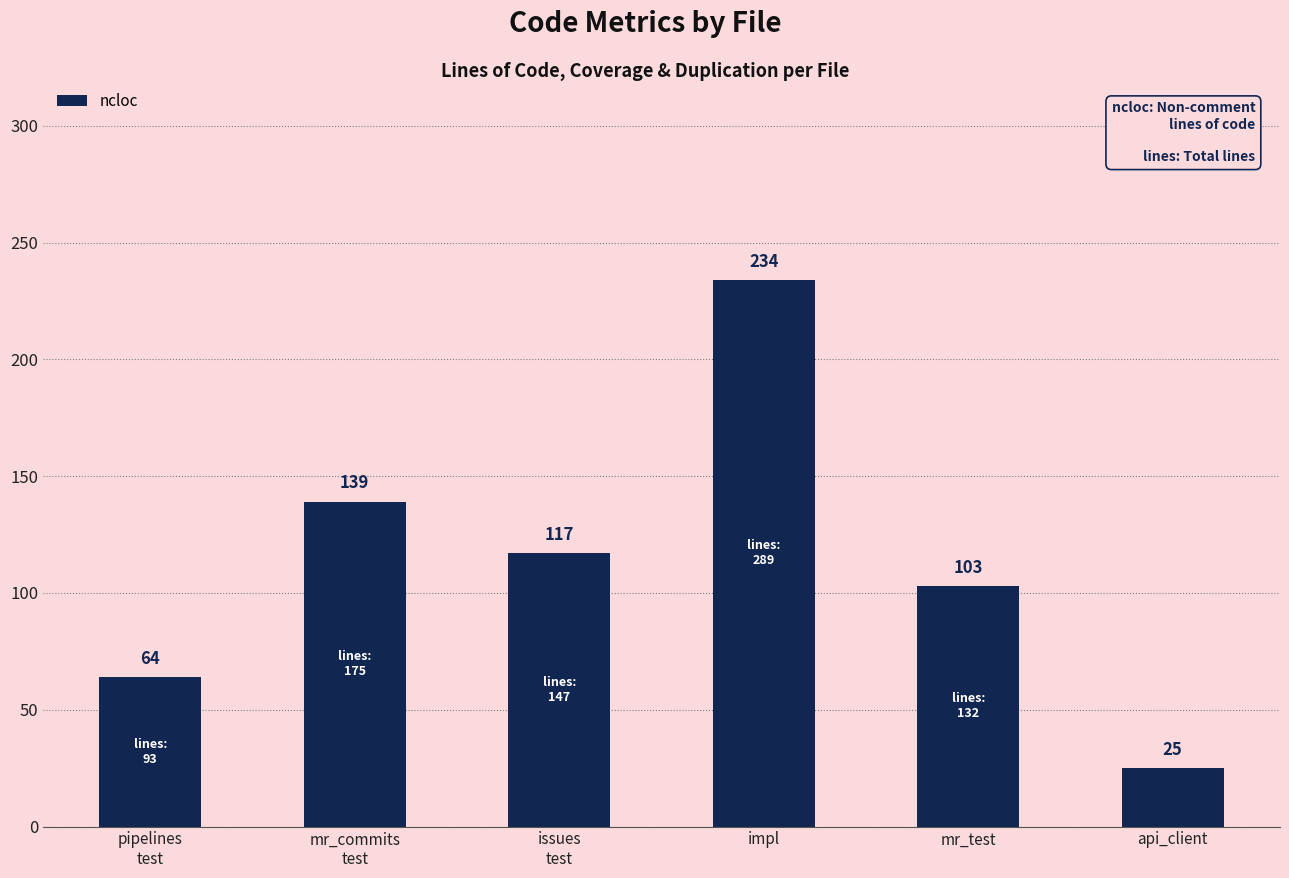

The value at api_client is 7. True or false?

False